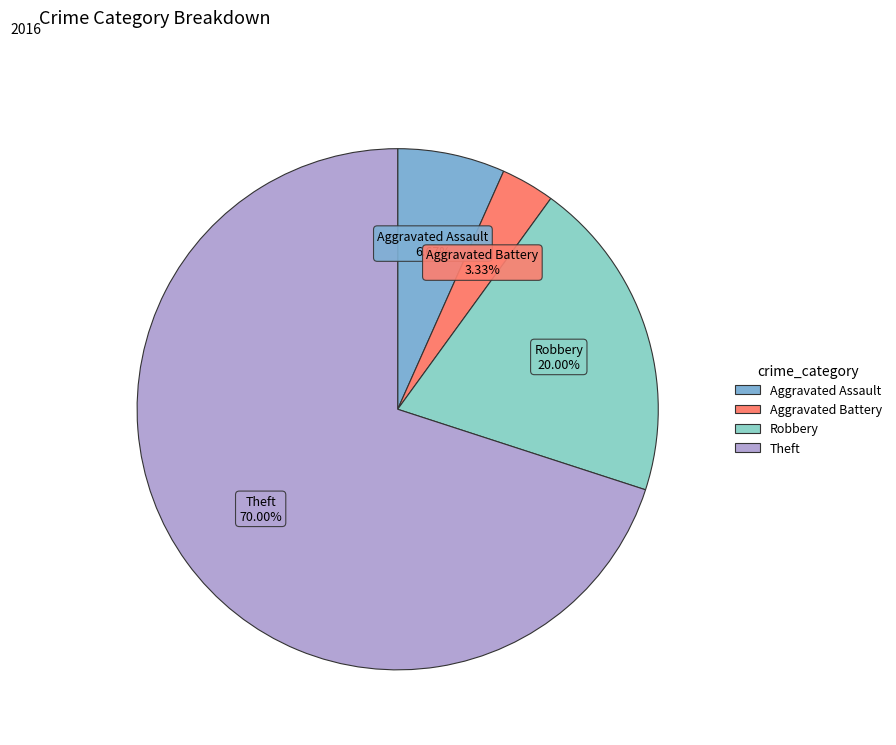

How much of the chart is everything except Robbery?

80.0%